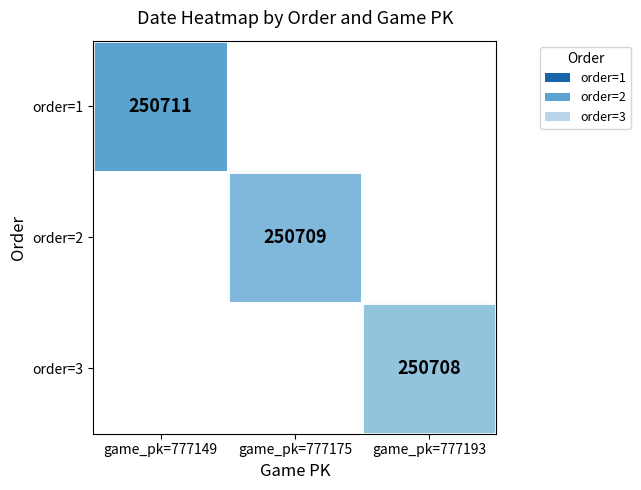

The order=2 series shows 250709 at game_pk=777175. True or false?

True